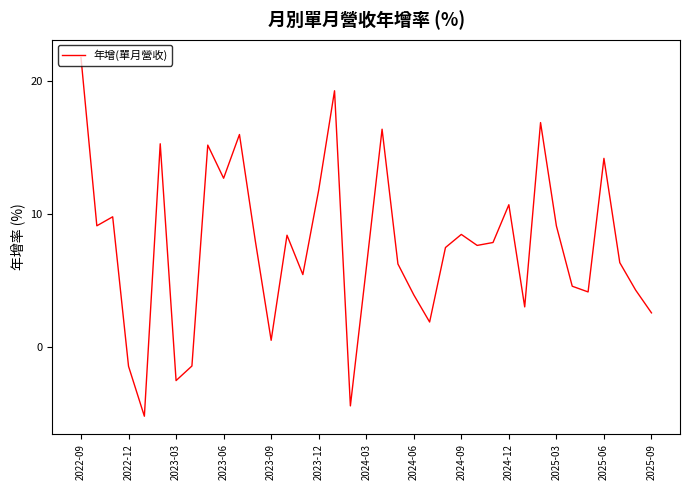

What is the minimum value shown in the chart?

-5.3